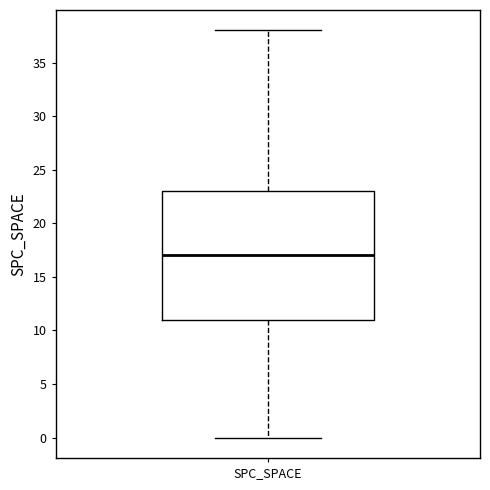

Read this box plot against the y-axis: the position of the median line, the range covered by the box, and the ends of both whiskers. The values are not printed on the chart, so give them approximately, as read against the axis.

median 17, box 11 to 23, whiskers 0 to 38